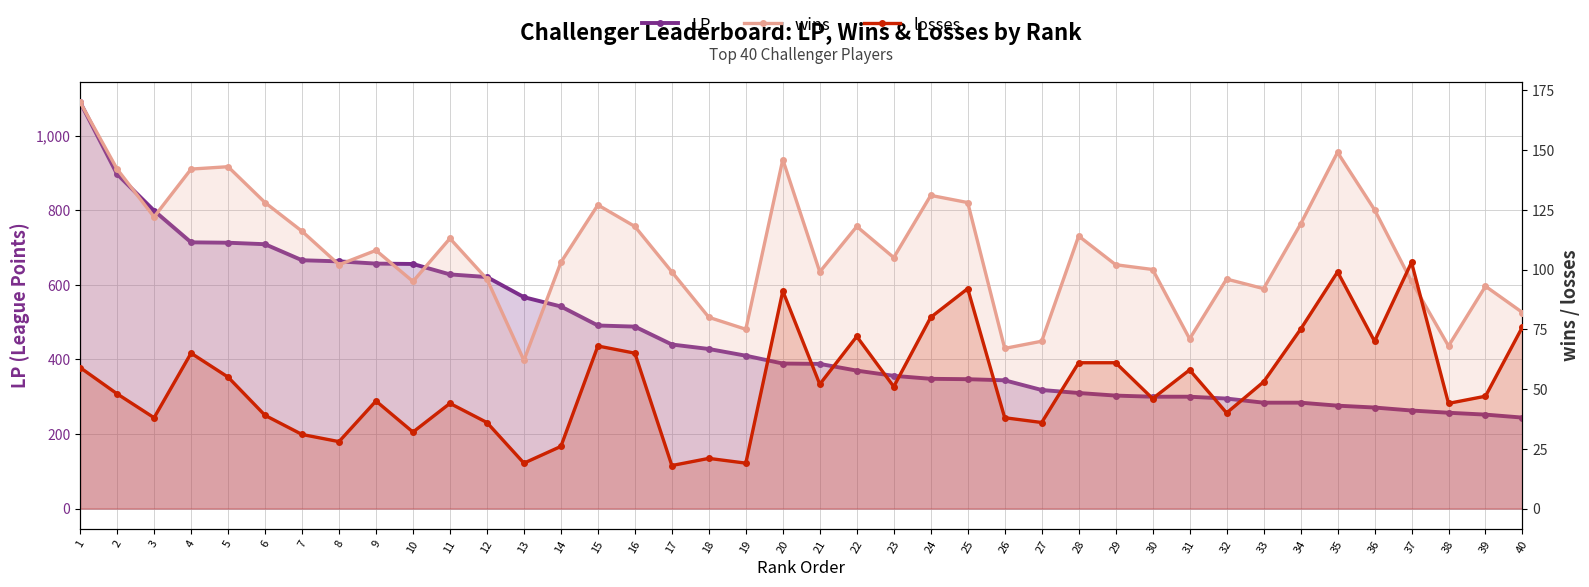

True or false: LP has more than 2 interior local peaks.

False